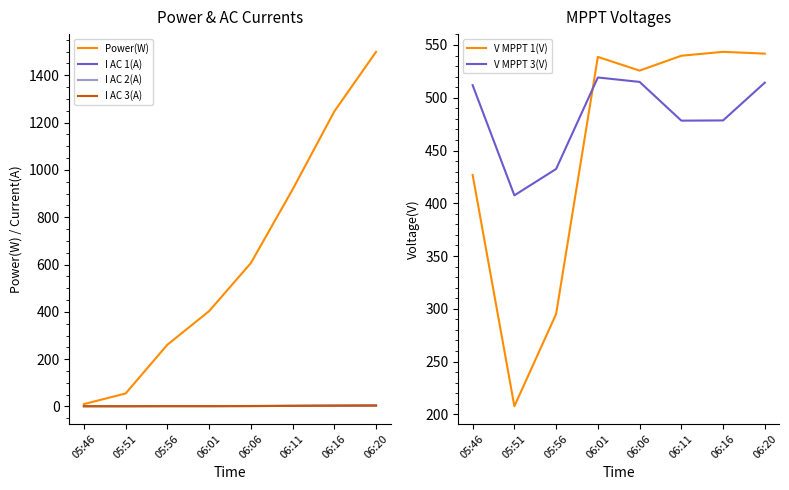

Reading left to right, transcribe all the data shown in this chart.

Power(W): 05:46=10.0	05:51=55.0	05:56=261.0	06:01=403.0	06:06=606.0	06:11=917.0	06:16=1247.0	06:20=1499.0
I AC 1(A): 05:46=1.2	05:51=1.1	05:56=1.5	06:01=1.4	06:06=1.8	06:11=2.5	06:16=3.3	06:20=4.1
I AC 2(A): 05:46=1.2	05:51=1.4	05:56=1.6	06:01=1.6	06:06=2.0	06:11=2.8	06:16=3.6	06:20=4.3
I AC 3(A): 05:46=1.2	05:51=1.2	05:56=1.5	06:01=1.5	06:06=1.8	06:11=2.6	06:16=3.4	06:20=4.1
V MPPT 1(V): 05:46=426.9	05:51=207.7	05:56=295.1	06:01=538.7	06:06=525.7	06:11=539.8	06:16=543.5	06:20=541.8
V MPPT 3(V): 05:46=511.9	05:51=407.5	05:56=432.5	06:01=519.2	06:06=515.0	06:11=478.3	06:16=478.5	06:20=514.3